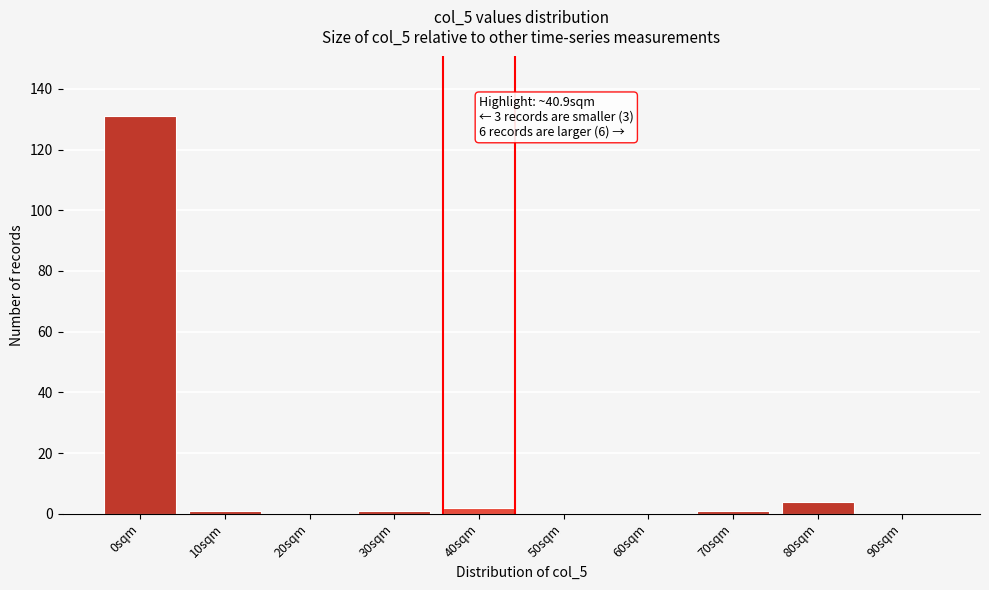

Reading left to right, list all the values displayed in this chart.

0sqm=131	10sqm=1	20sqm=0	30sqm=1	40sqm=2	50sqm=0	60sqm=0	70sqm=1	80sqm=4	90sqm=0